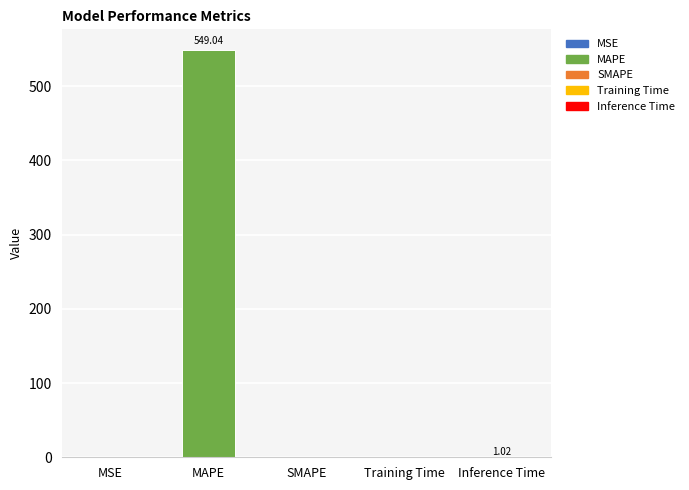

What is the sum of all values?

550.1